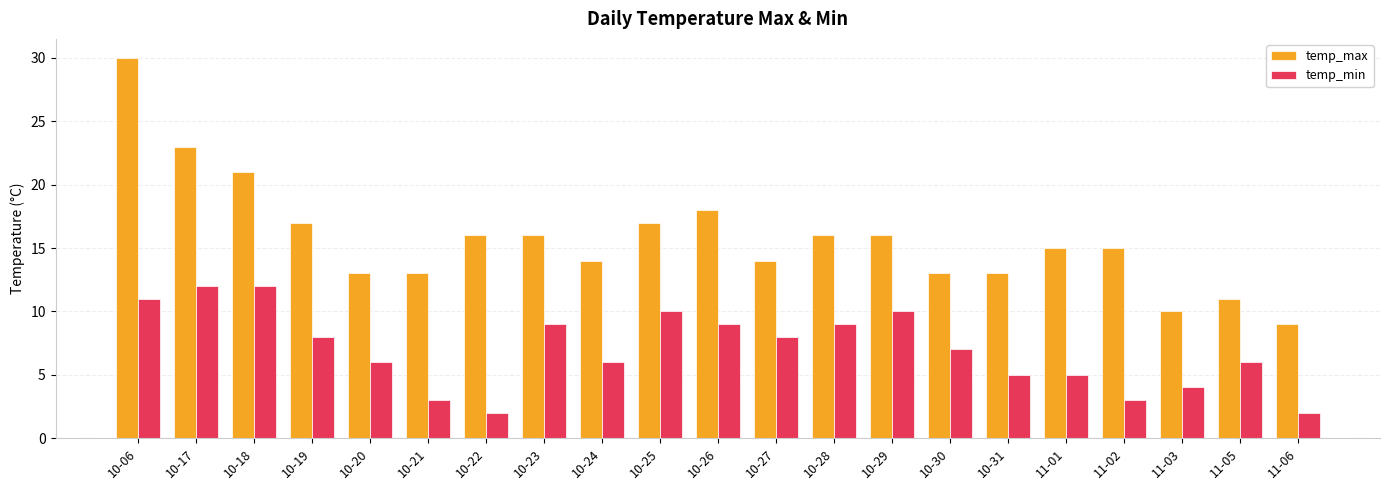

Between 10-31 and 11-03, which series saw the biggest shift?

temp_max